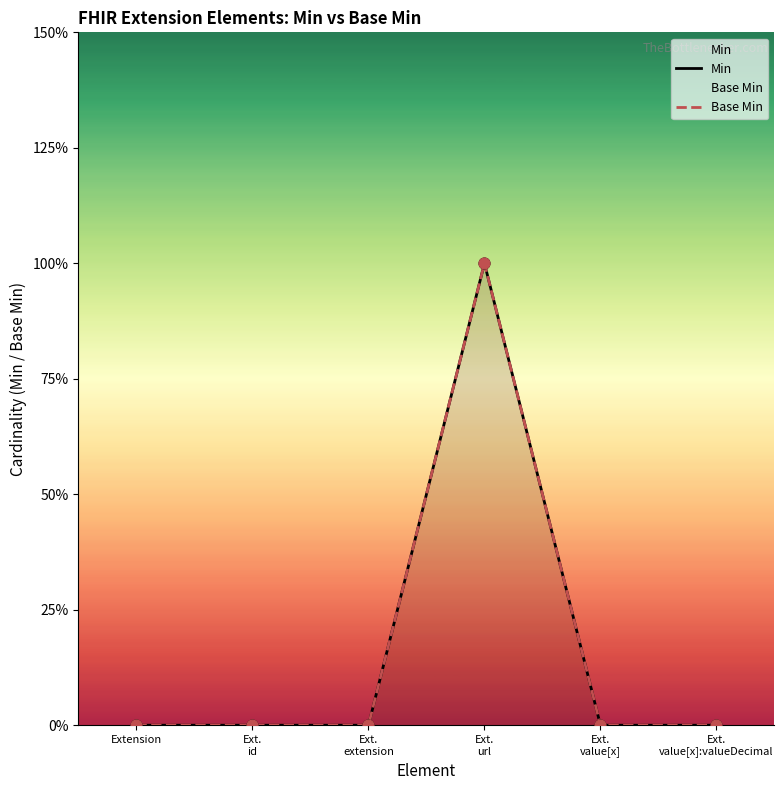

What are all the series names shown in the legend?

Min, Base Min